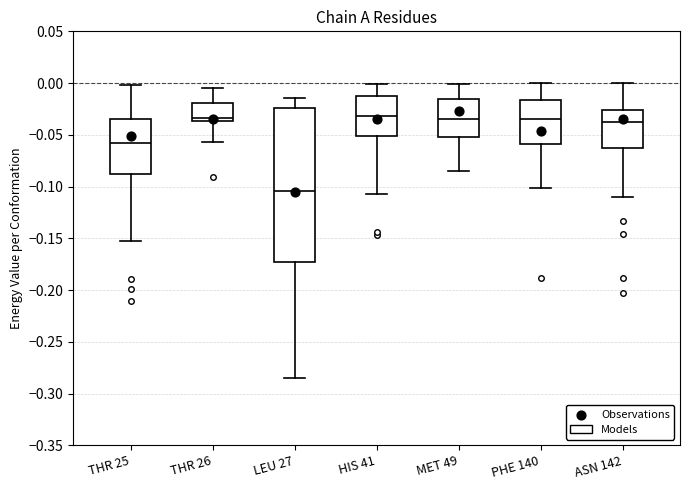

Where is the lower edge of the box for THR 25 on the y-axis? The values are not printed on the chart, so give them approximately, as read against the axis.

-0.090